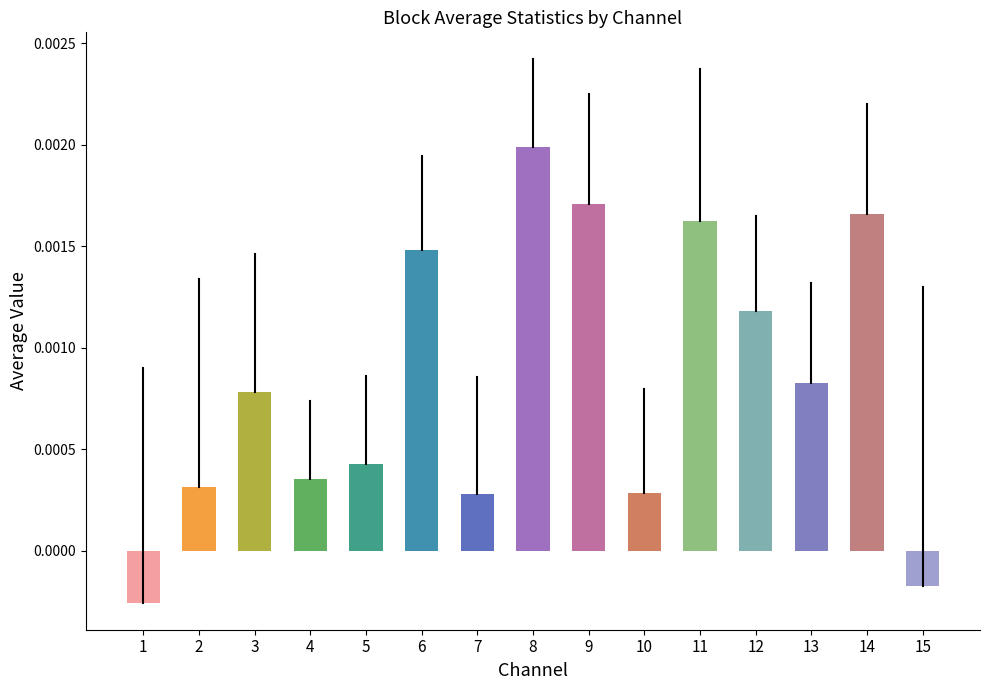

True or false: avg has a value of 0.0 at 14.

False